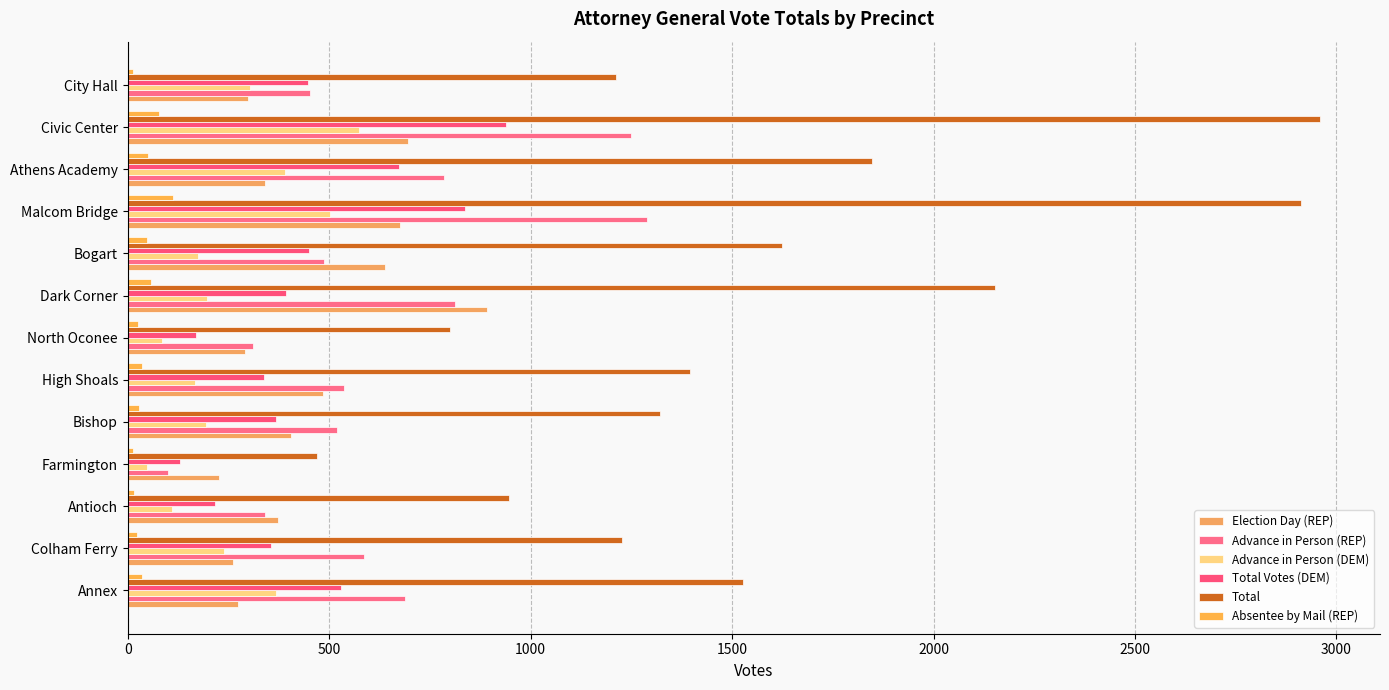

Reading left to right, list all the values displayed in this chart.

Election Day (REP): 273	262	372	226	405	484	292	891	639	677	340	695	299
Advance in Person (REP): 688	586	341	99	519	537	312	812	488	1288	784	1248	453
Advance in Person (DEM): 367	240	109	49	194	167	85	197	174	503	391	574	303
Total Votes (DEM): 529	356	217	130	368	339	170	392	449	836	673	940	447
Total: 1527	1226	946	469	1320	1396	799	2153	1623	2913	1847	2960	1211
Absentee by Mail (REP): 36	22	15	13	27	36	25	57	47	112	50	77	12